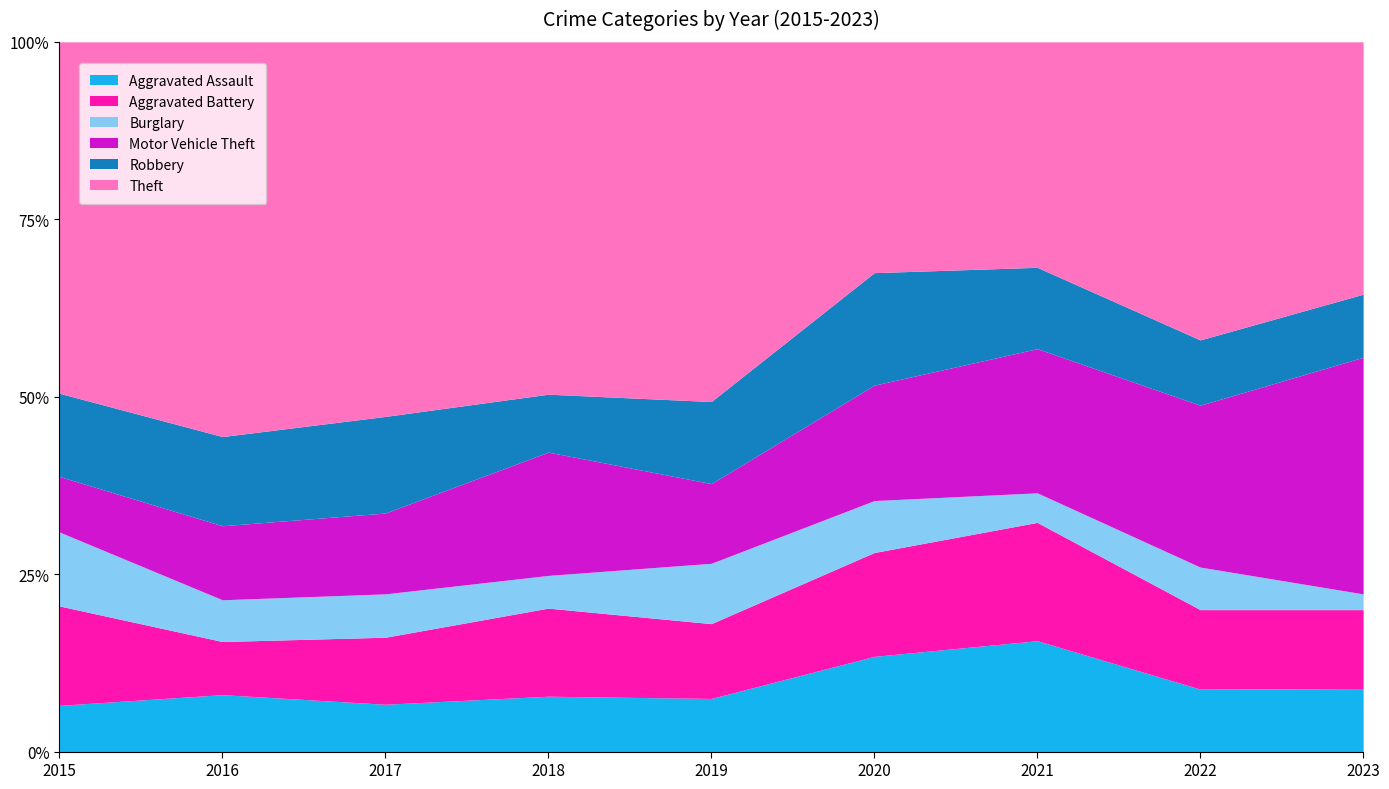

Is the value of Burglary at 2016 greater than the value of Motor Vehicle Theft at 2019?

No